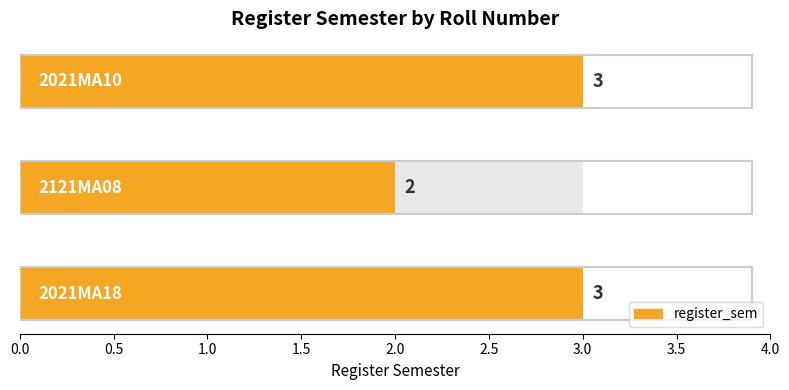

List the labels in order of value, largest first.

2021MA18, 2021MA10, 2121MA08